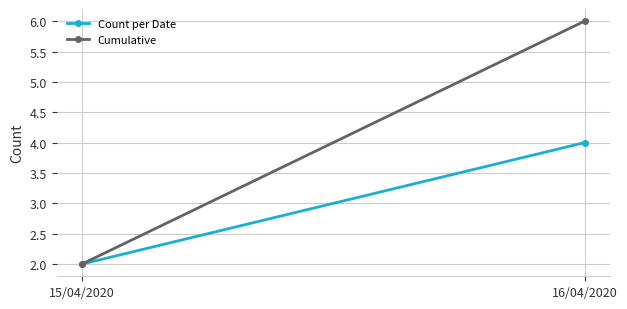

What is the greatest value displayed?

6